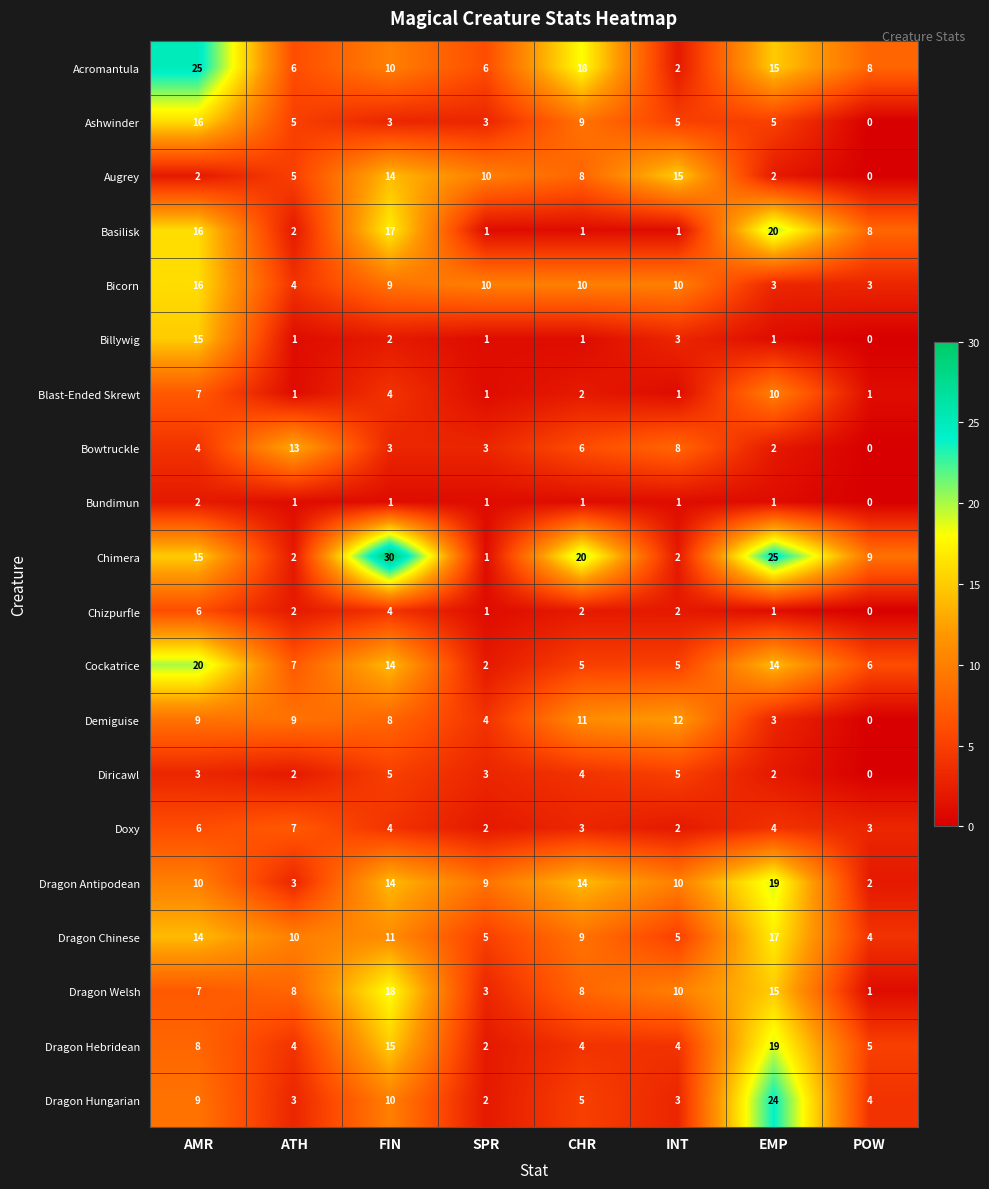

At which category does the chart reach its peak across all series?

FIN